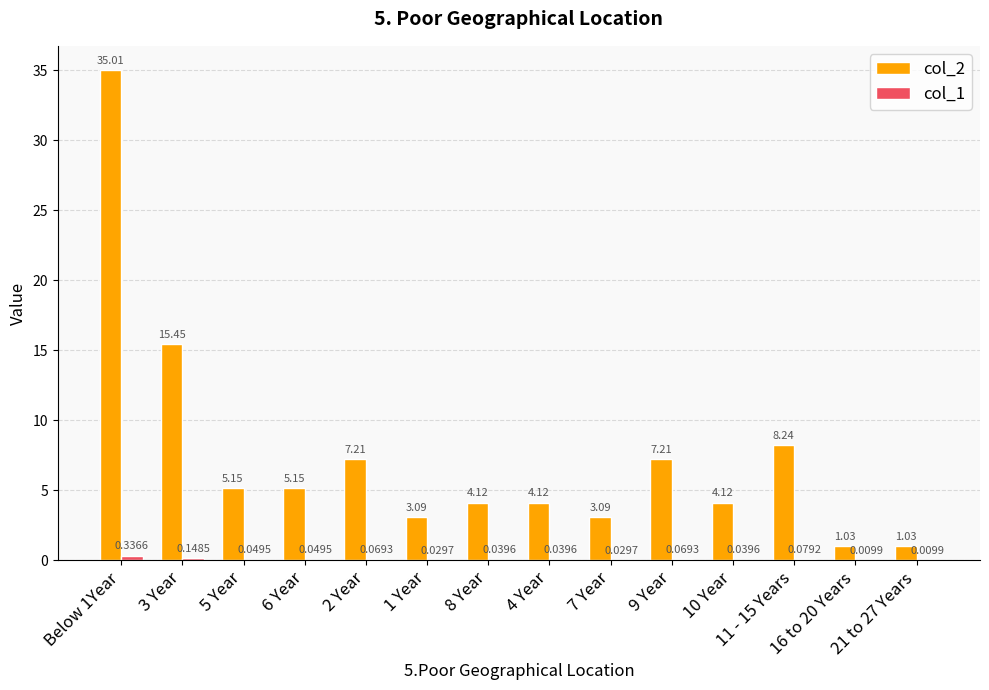

How many groups of bars are there?

14